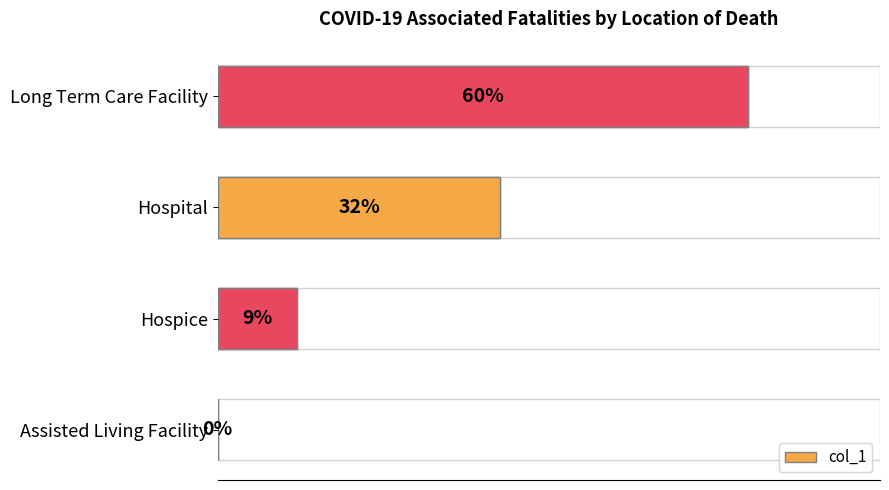

Reading left to right, transcribe all the data shown in this chart.

0.0	0.1	0.3	0.6